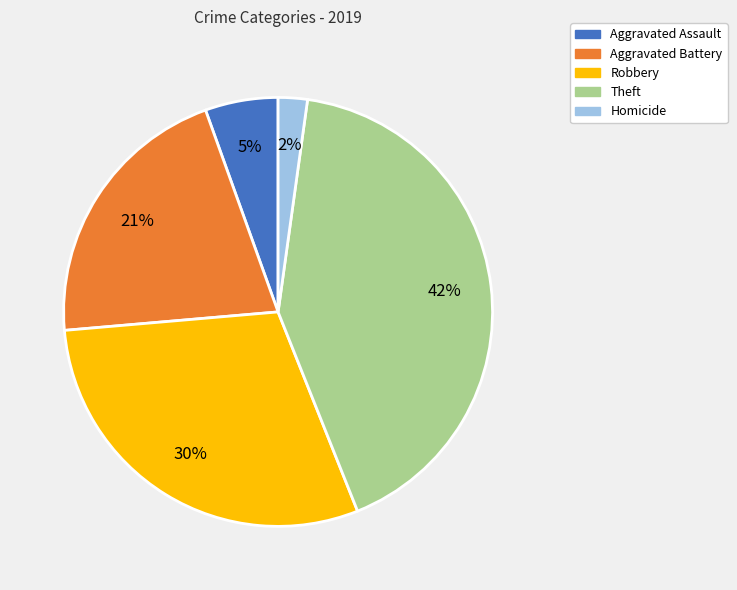

What percentage is the Aggravated Battery slice, to the nearest percent?

21%